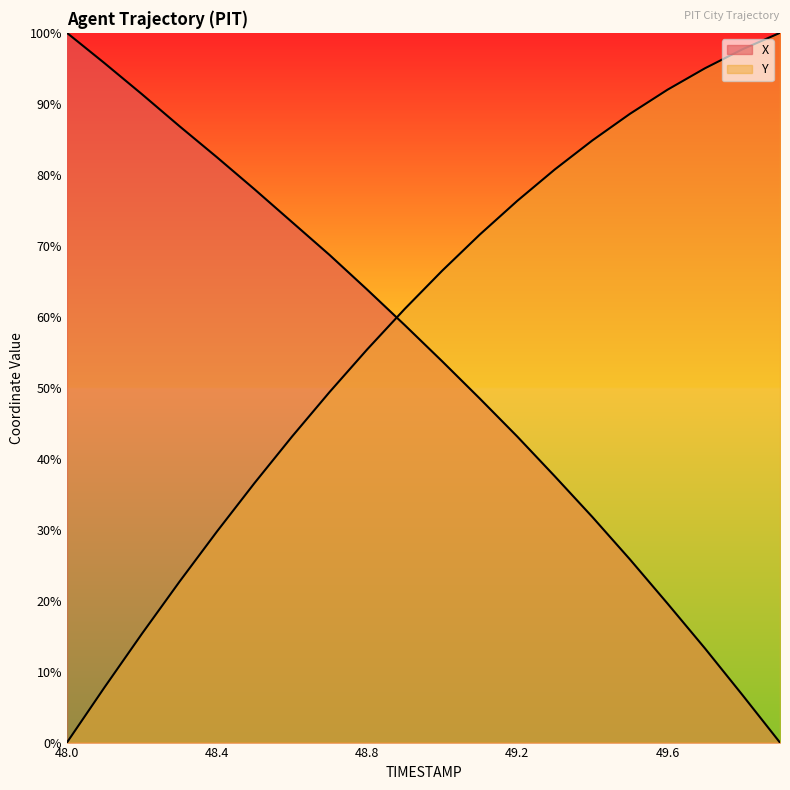

Between 48.6 and 49.3, which series saw the biggest shift?

Y